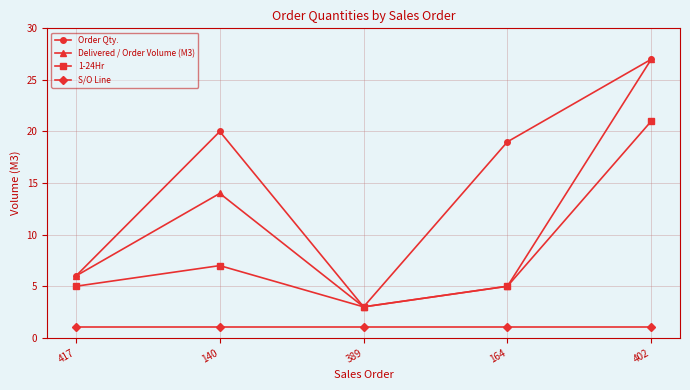

What is the difference between the highest and lowest values at 140?

19